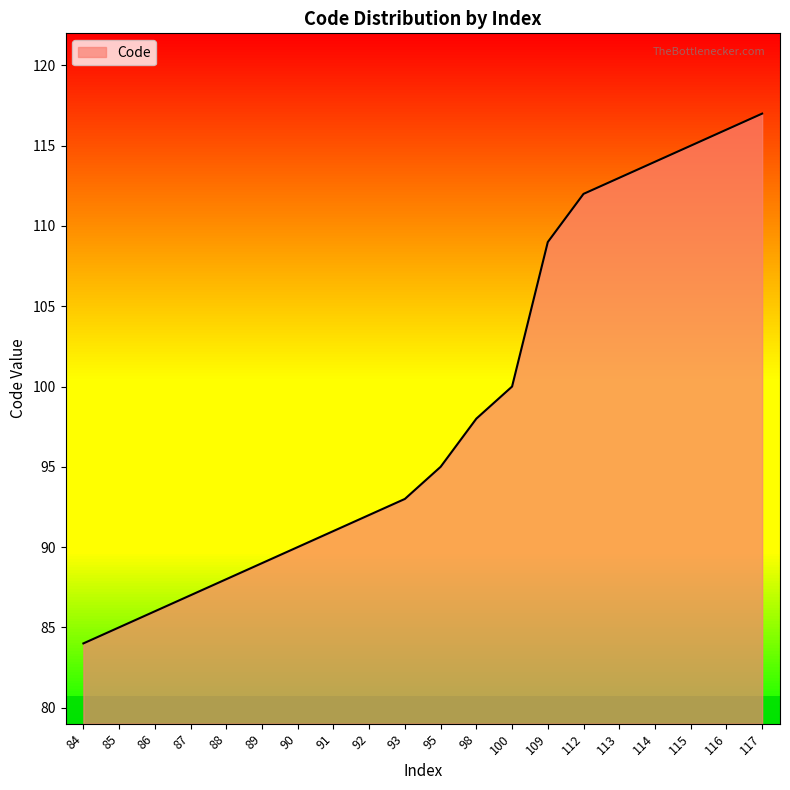

What is the difference between the values at 109 and 90?

19